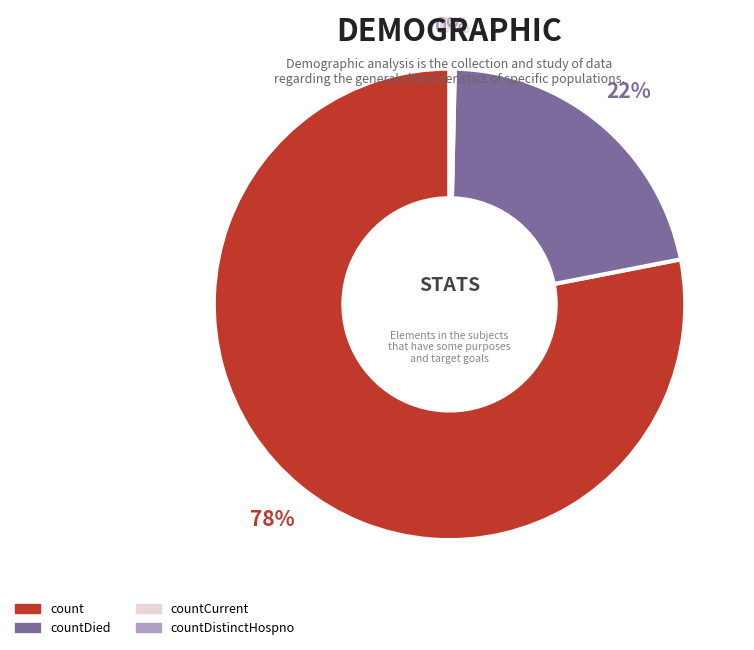

To the nearest percent, what is the difference between the largest and smallest slice percentages?

78%